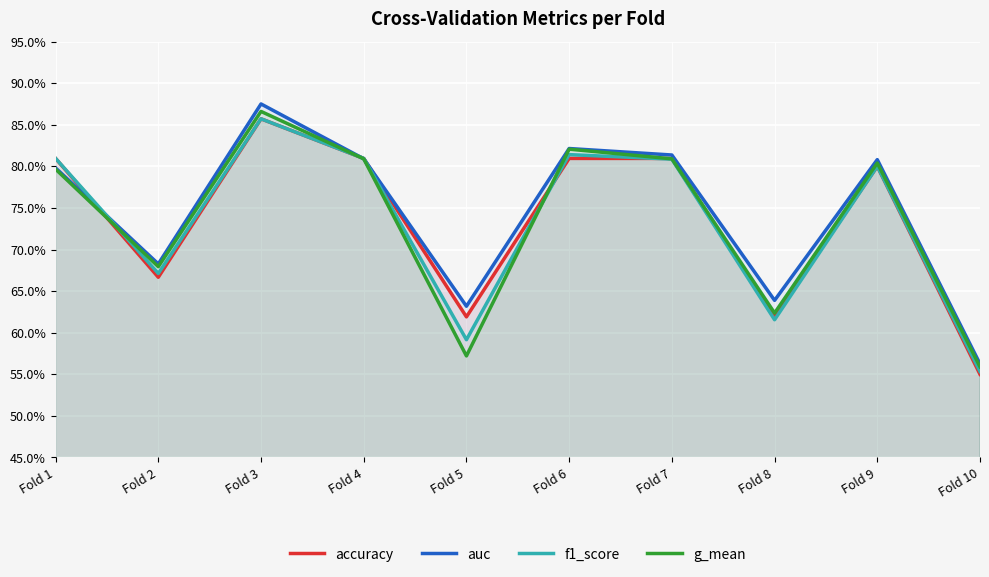

Where is the first local maximum for f1_score?

Fold 3